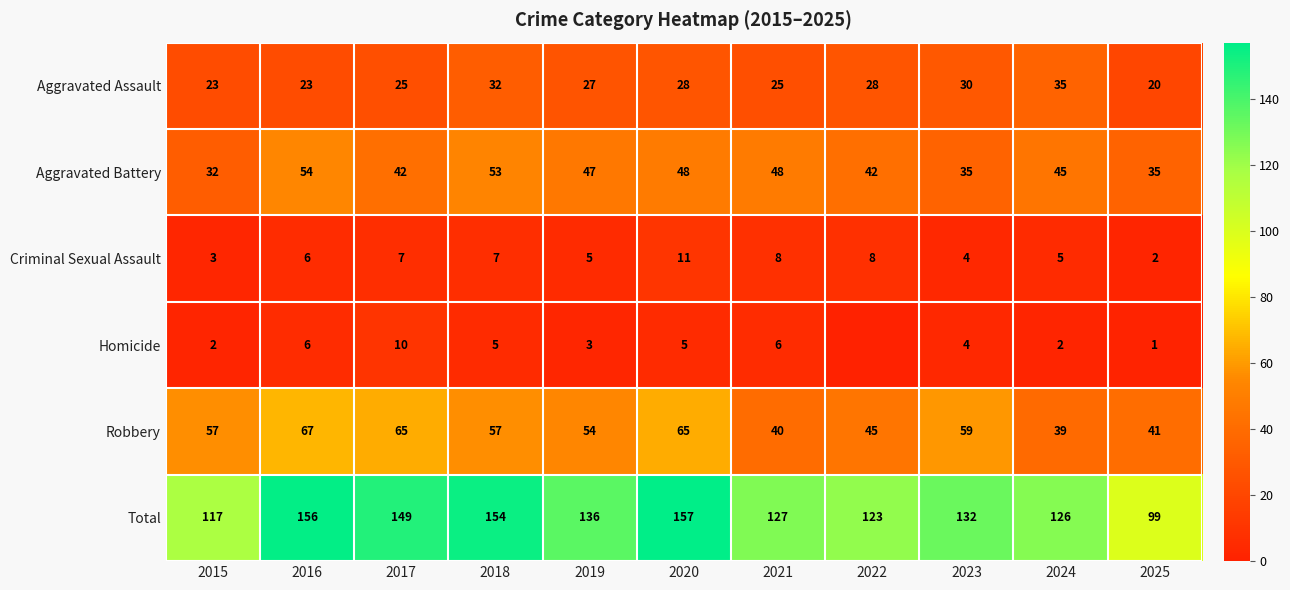

Rank the series at 2021 from highest to lowest value.

Total, Aggravated Battery, Robbery, Aggravated Assault, Criminal Sexual Assault, Homicide